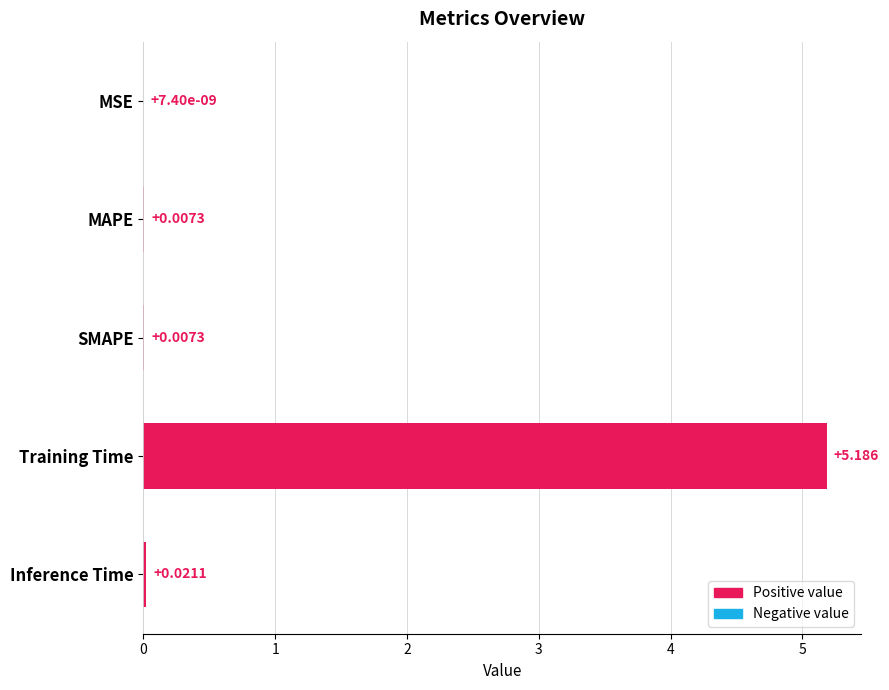

What is the maximum value shown in the chart?

5.2